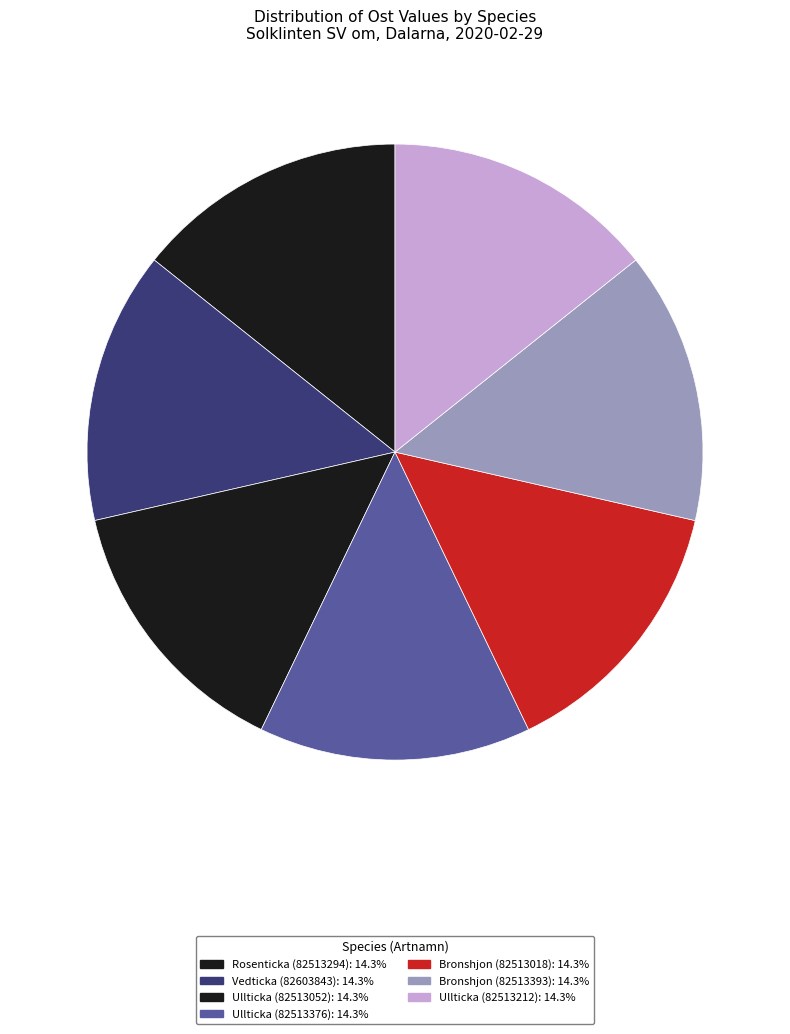

What portion of the pie excludes Vedticka (82603843)?

85.7%